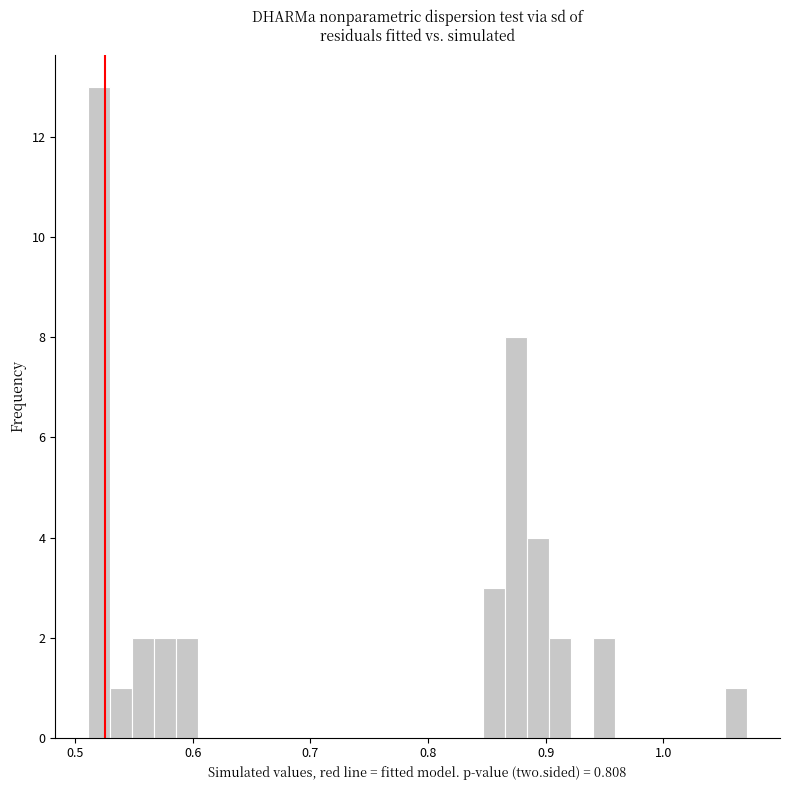

Around what value on the x-axis is the tallest bar? Give the approximate position of its centre, as read against the axis.

0.52